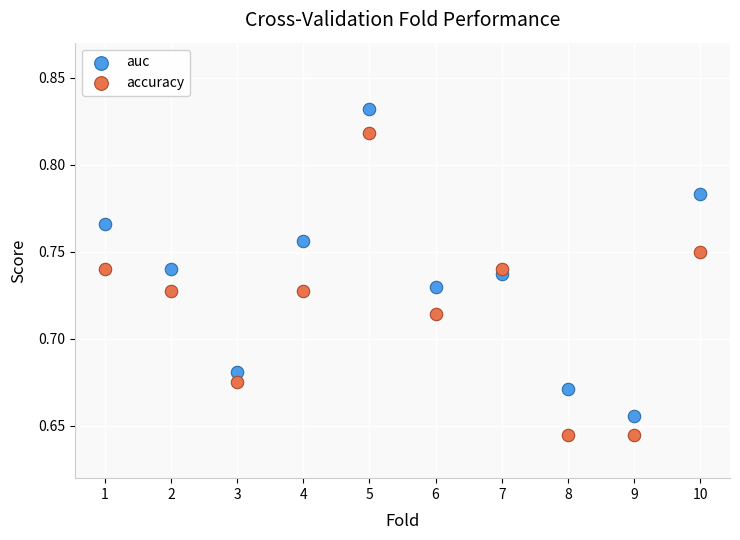

Which series reaches the minimum Y coordinate?

accuracy